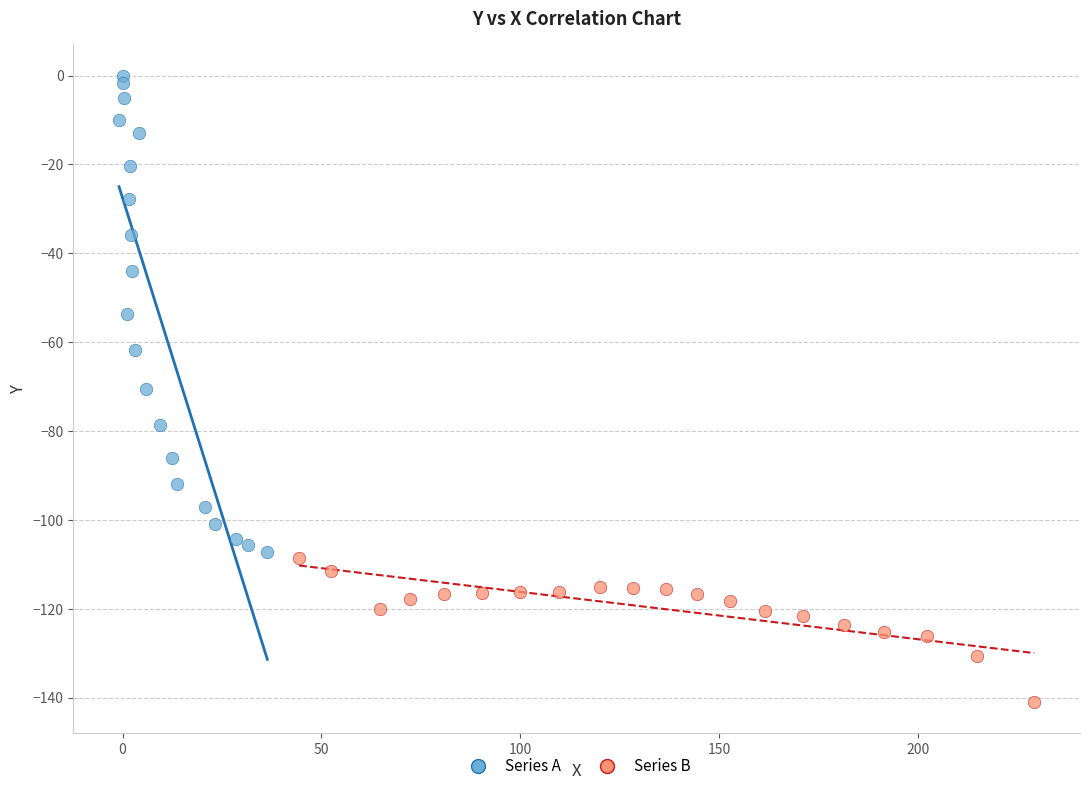

Which series contains the lowest Y value?

Series B